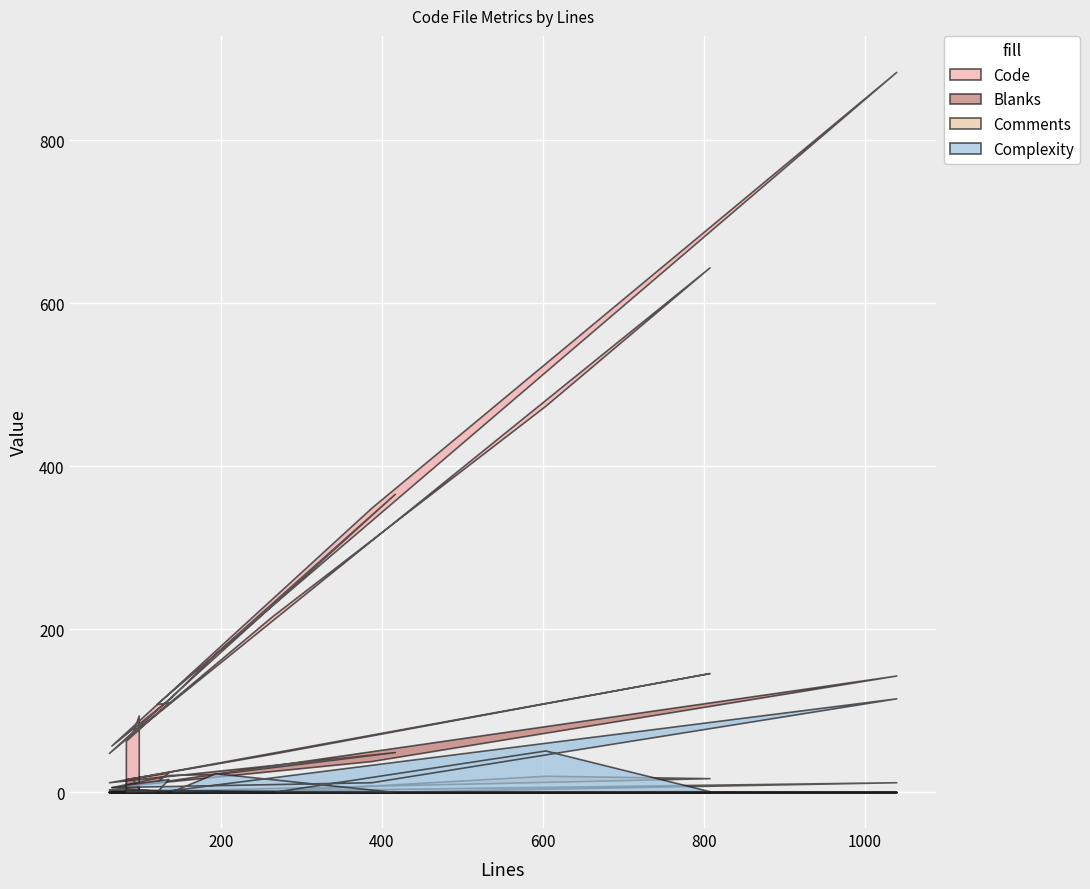

What is the maximum value for Comments?

20